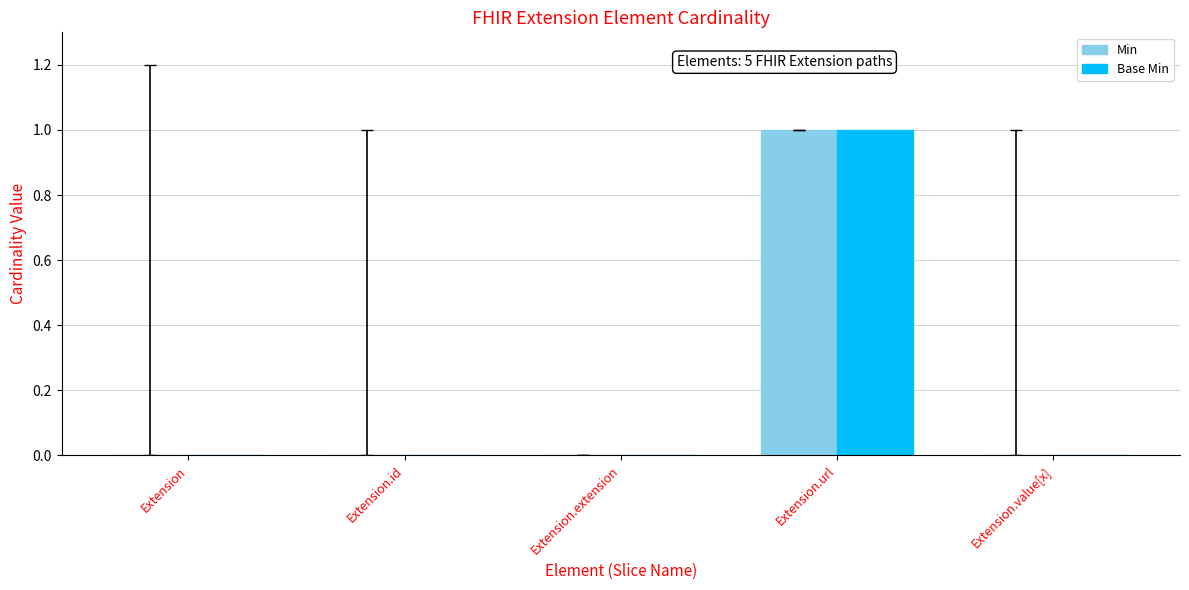

How many Min values are between 0 and 1?

5